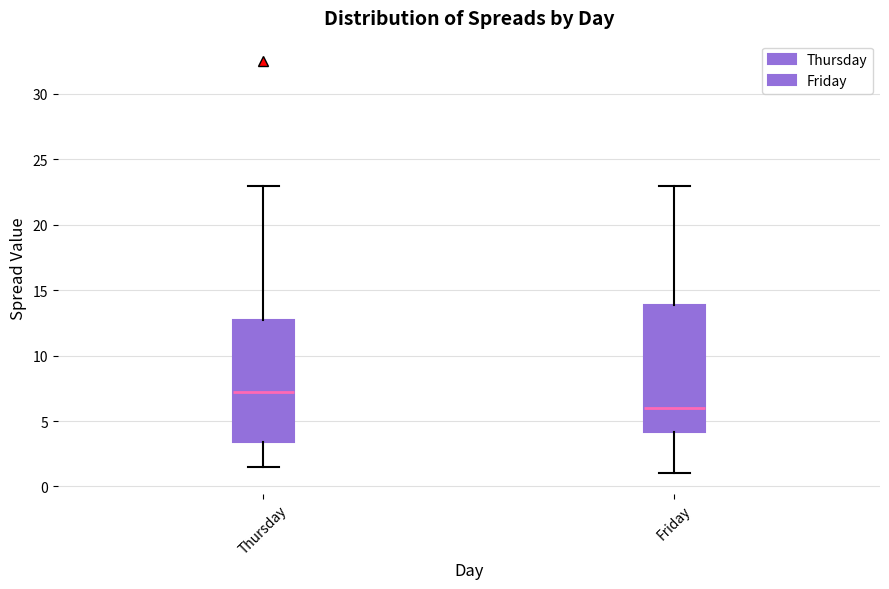

Reading left to right, read every box against the y-axis: the position of its median line, the range the box covers, and the ends of its whiskers. The values are not printed on the chart, so give them approximately, as read against the axis.

Thursday: median 7.5, box 3.5 to 13.0, whiskers 1.5 to 23.0
Friday: median 6.0, box 4.0 to 14.0, whiskers 1.0 to 23.0